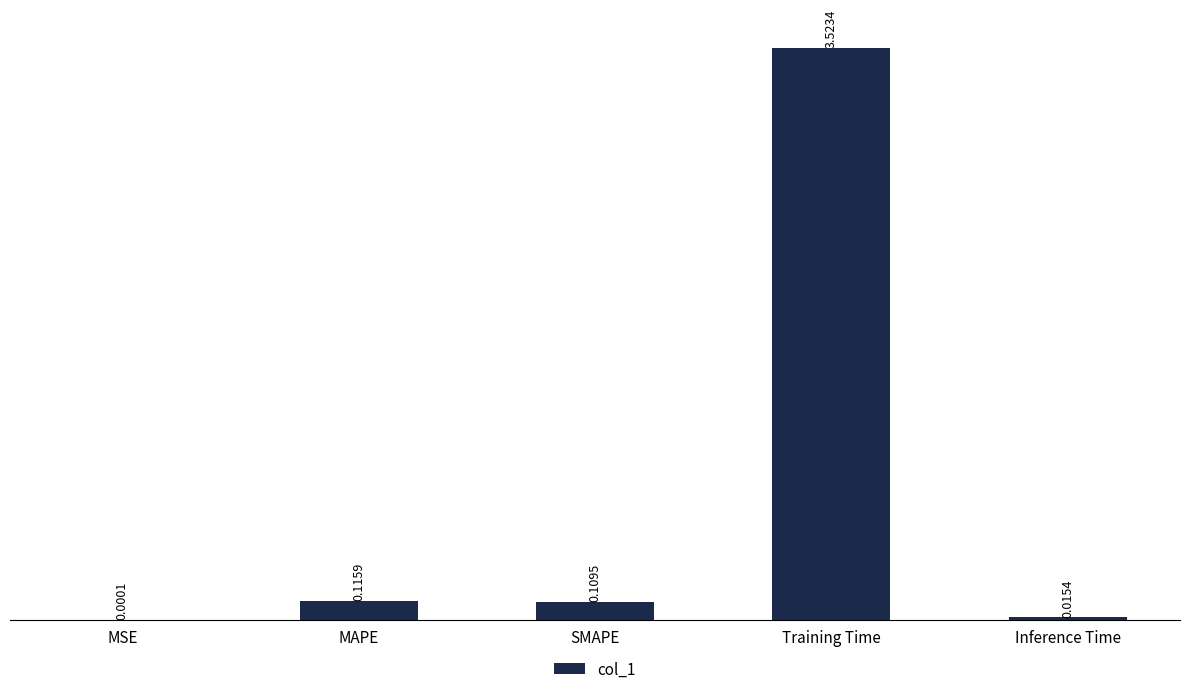

Which label corresponds to the largest value in the chart?

Training Time